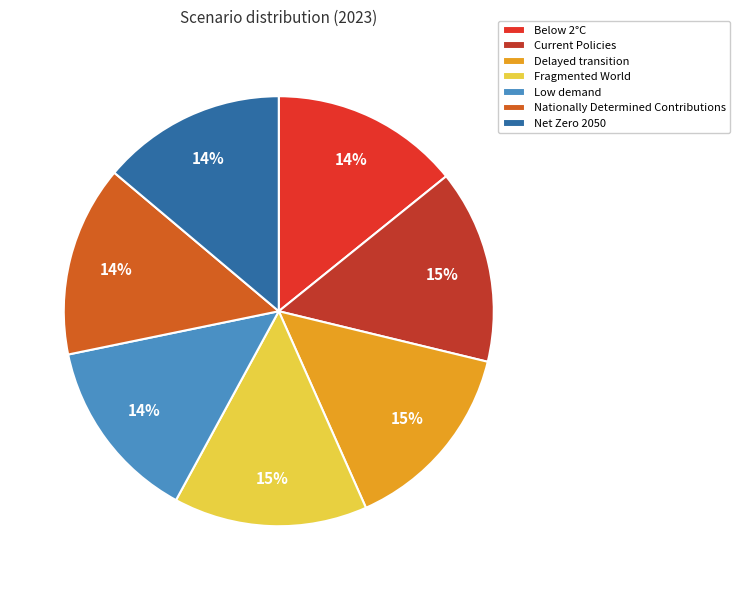

The Delayed transition slice represents 15% of the pie. True or false?

True